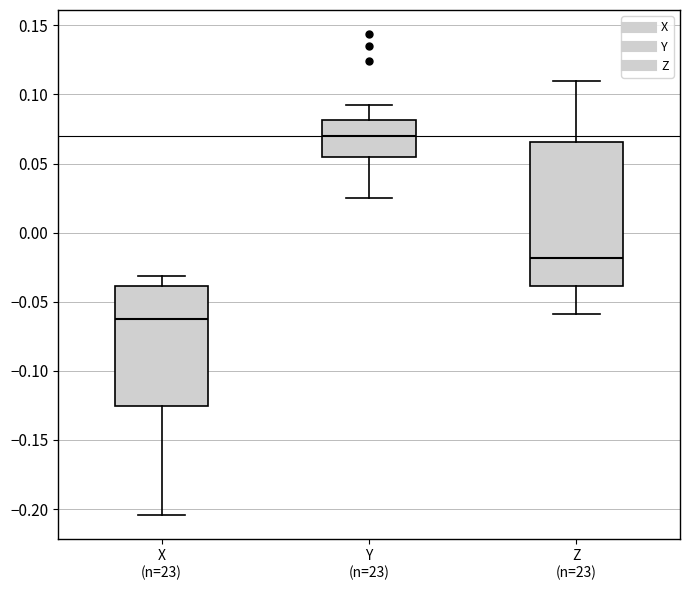

Which box is the tallest, from its lower edge to its upper edge?

Z (n=23)